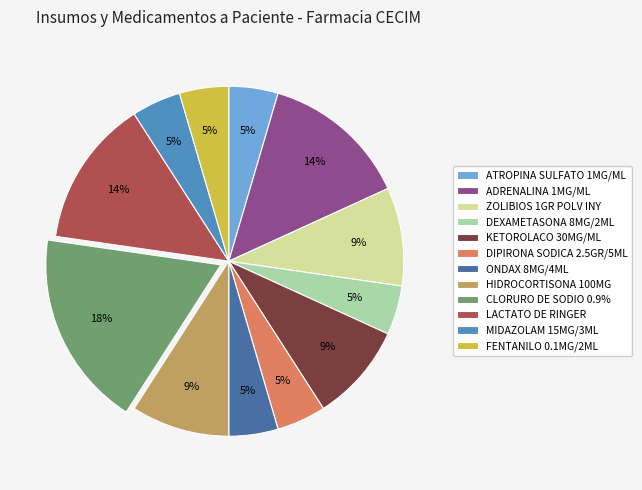

Combined, do DEXAMETASONA 8MG/2ML and ZOLIBIOS 1GR POLV INY account for over 50%?

No